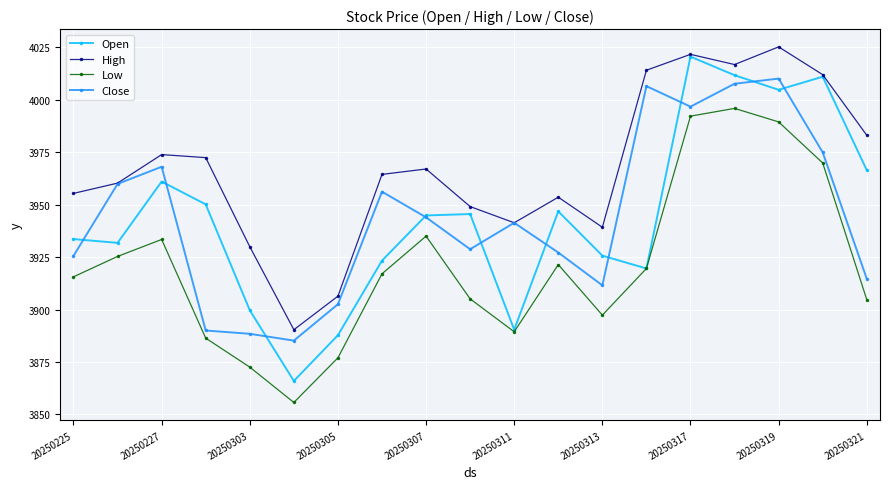

Which series has the widest spread of values?

Open